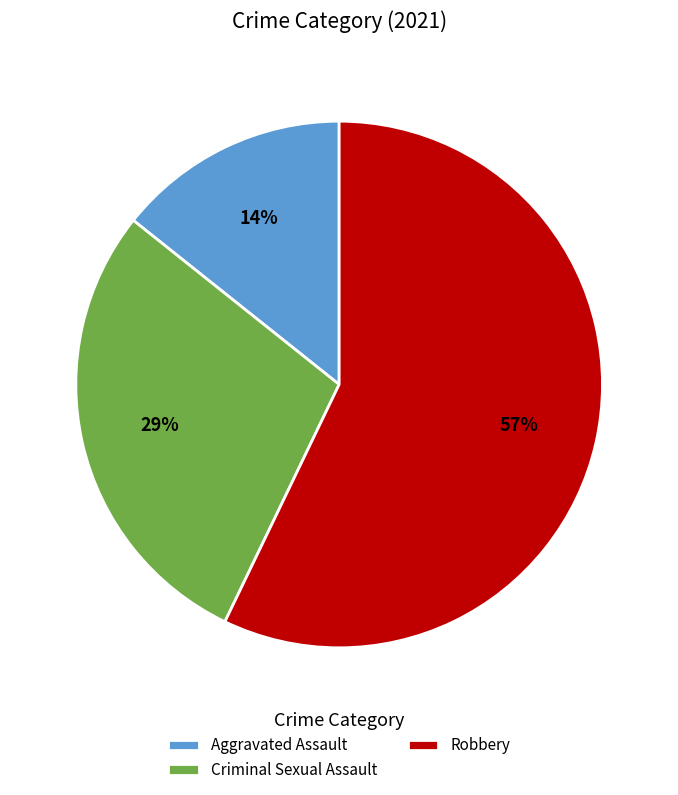

To the nearest percent, what is the difference between the largest and smallest slice percentages?

43%